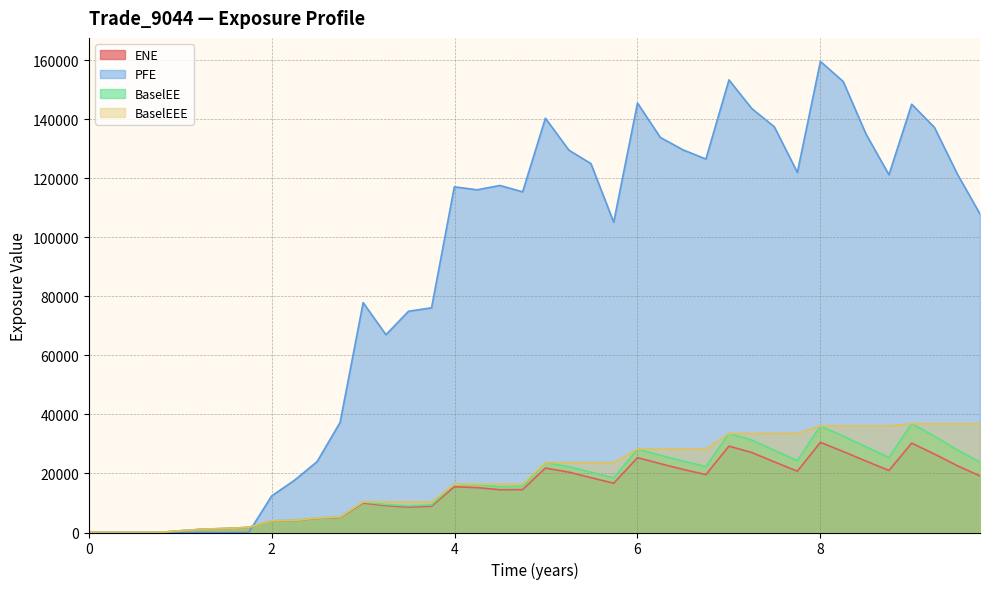

What is the maximum value shown in the chart?

159609.0